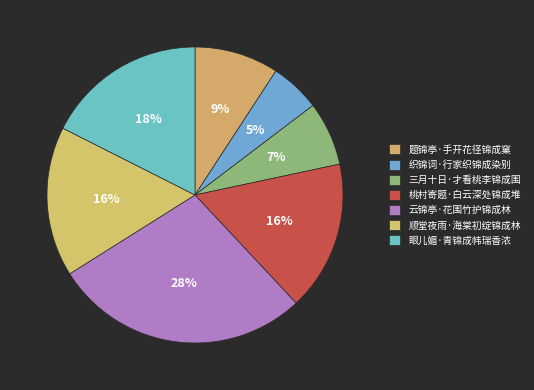

The 顺堂夜雨·海棠初绽锦成林 slice represents 6% of the pie. True or false?

False